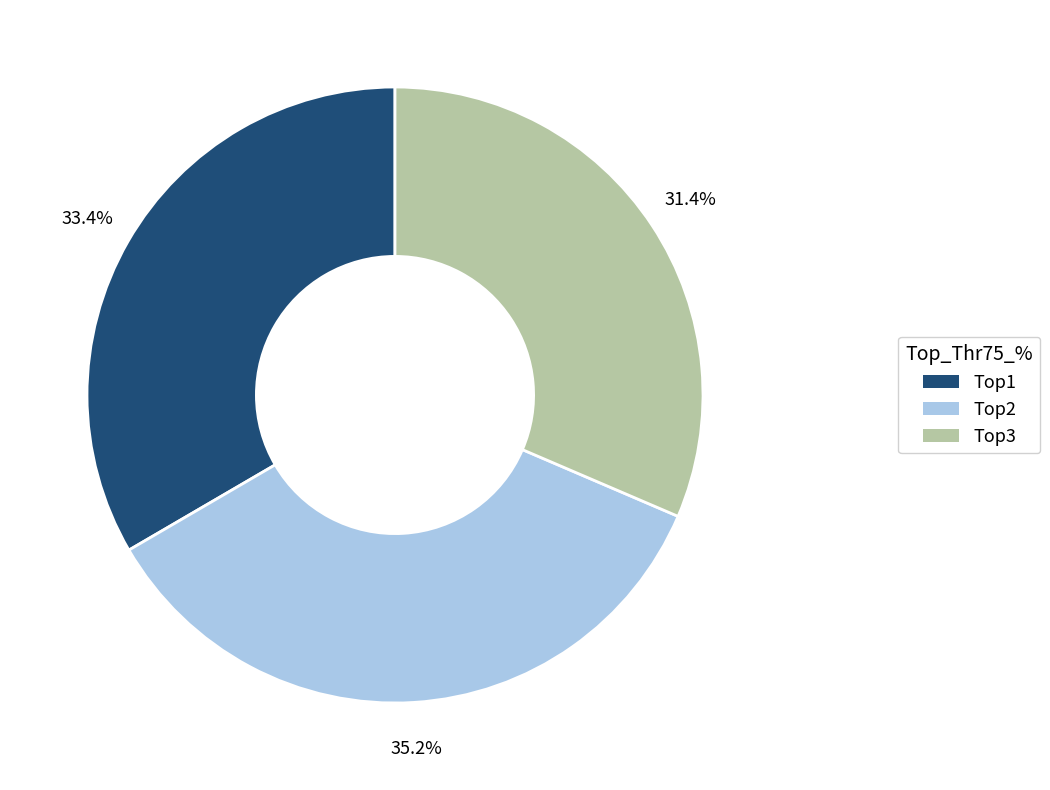

What is the largest slice in the pie chart?

Top2